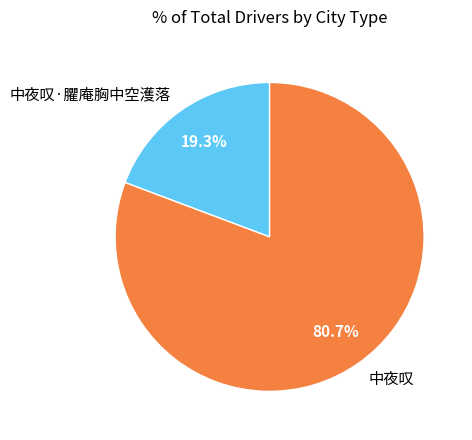

What is the ratio of the value at 中夜叹·臞庵胸中空濩落 to the value at 中夜叹?

0.2